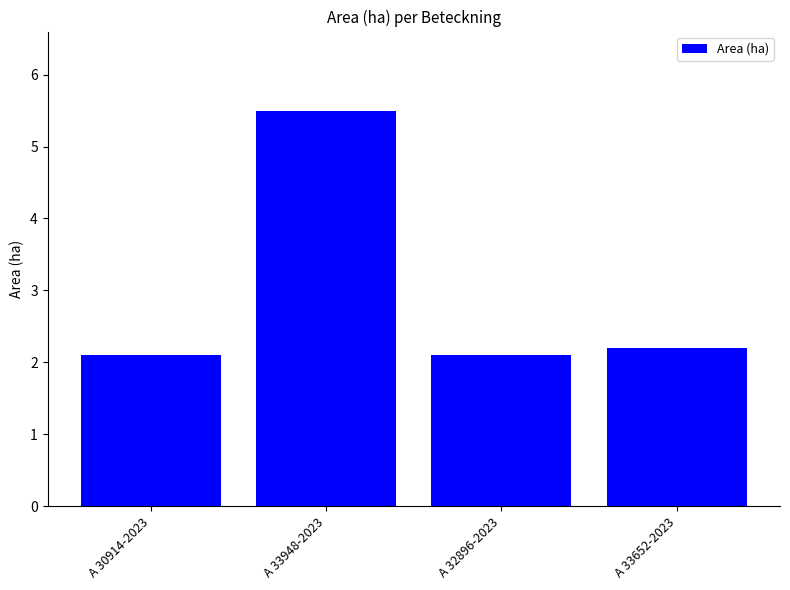

What is the difference between the maximum and second lowest values?

3.4